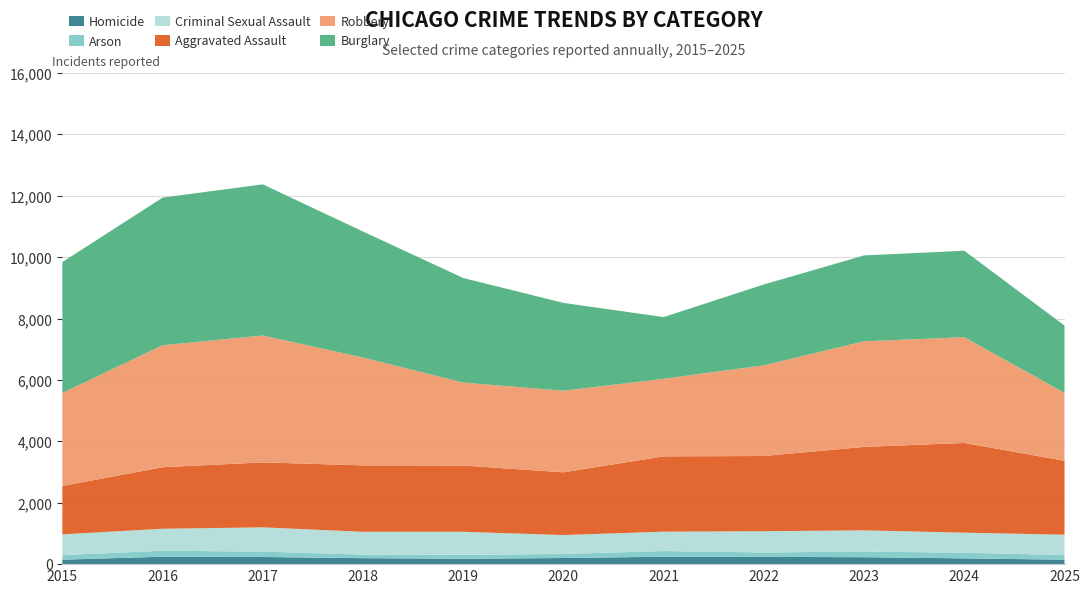

Reading left to right, transcribe all the data shown in this chart.

Homicide: 145	242	233	195	174	200	241	237	226	188	145
Arson: 148	196	175	117	129	132	186	144	183	186	150
Criminal Sexual Assault: 677	715	791	742	751	616	631	692	692	652	664
Aggravated Assault: 1576	2004	2116	2164	2159	2044	2454	2450	2719	2922	2409
Robbery: 3032	3975	4134	3514	2702	2659	2528	2955	3441	3446	2212
Burglary: 4263	4809	4925	4105	3408	2861	2009	2634	2797	2817	2193